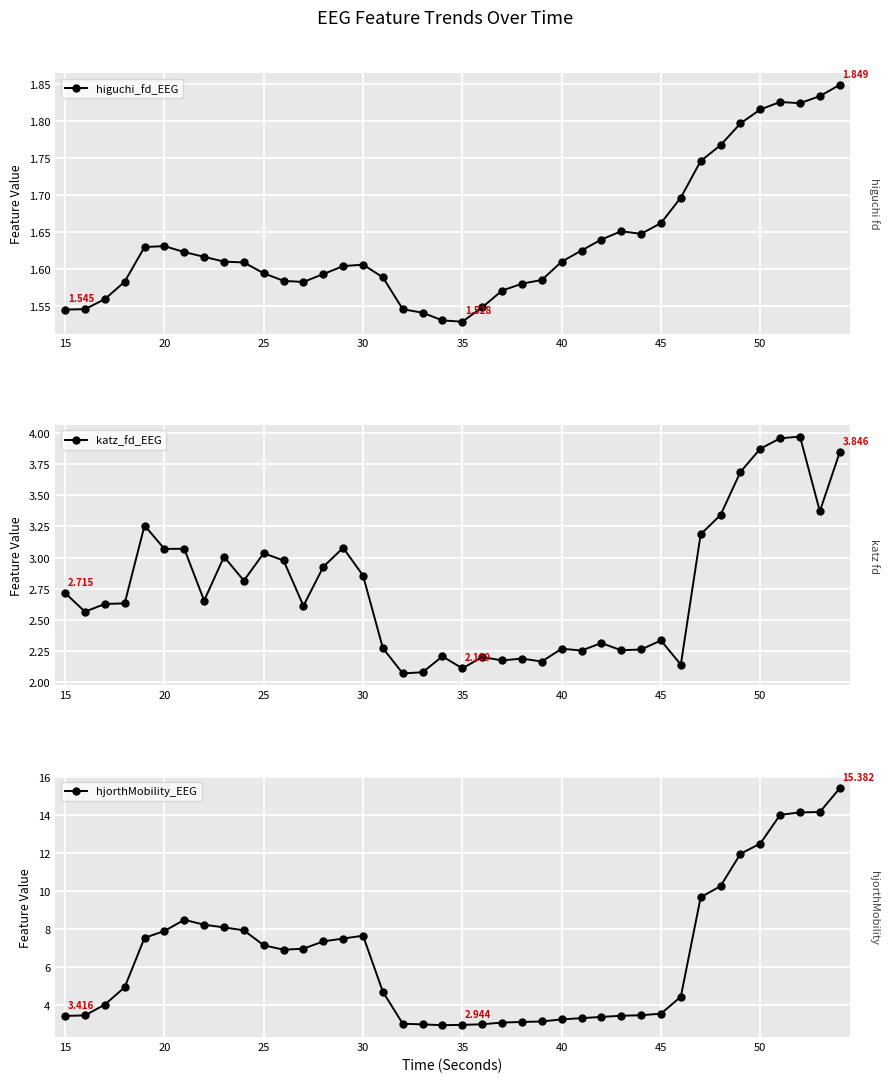

True or false: katz_fd_EEG and hjorthMobility_EEG cross at least once.

False